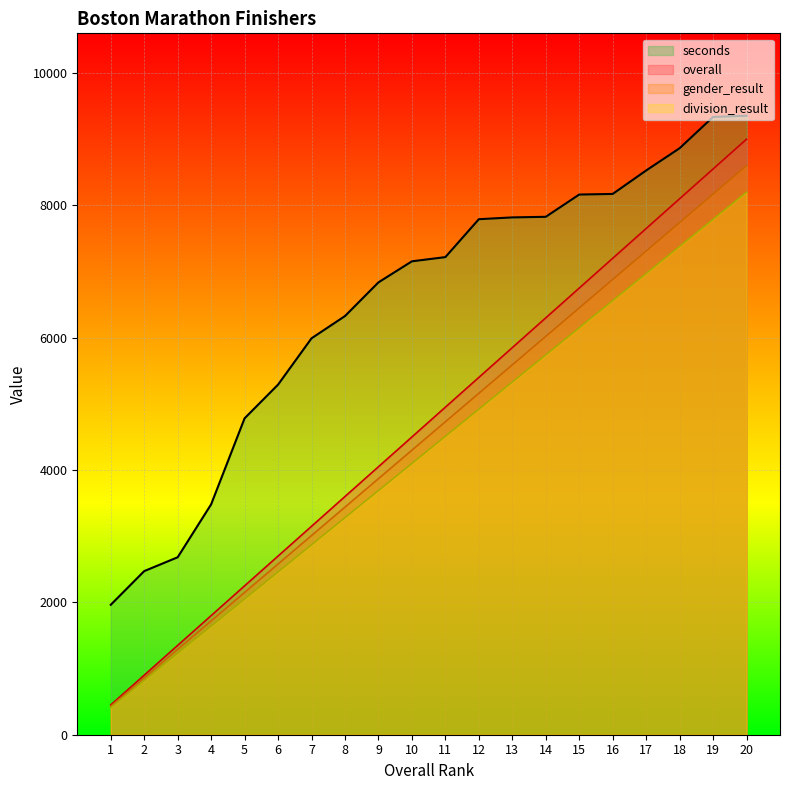

What is the value of the division_result point at the 15th from the left?

6150.0